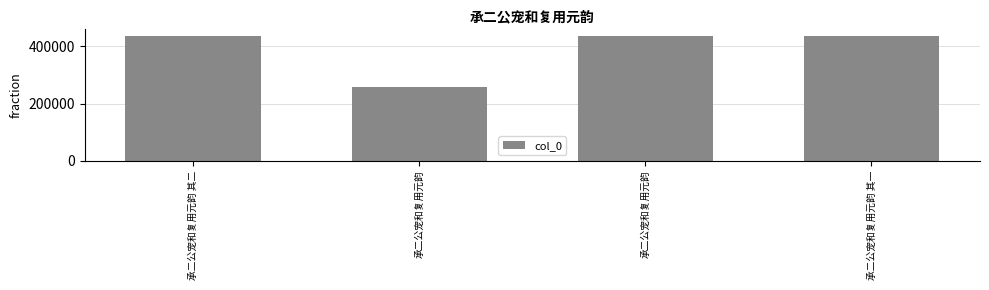

What is the change in value from 承二公宠和复用元韵 to 承二公宠和复用元韵?

+179931